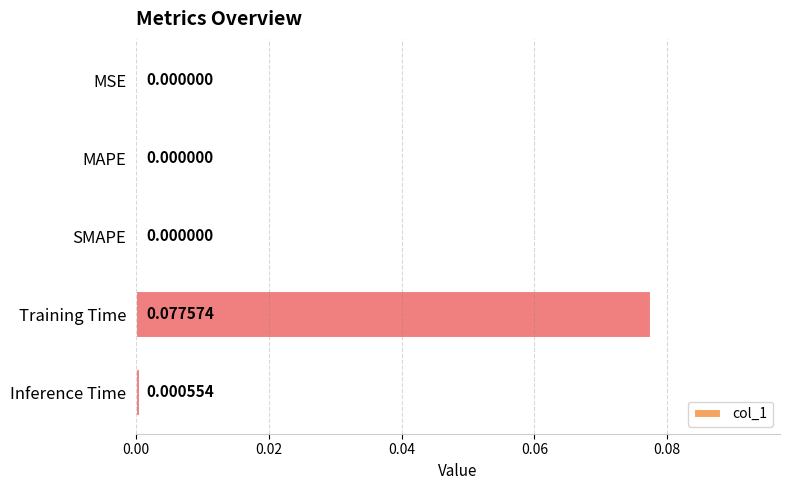

How many values are above zero?

2